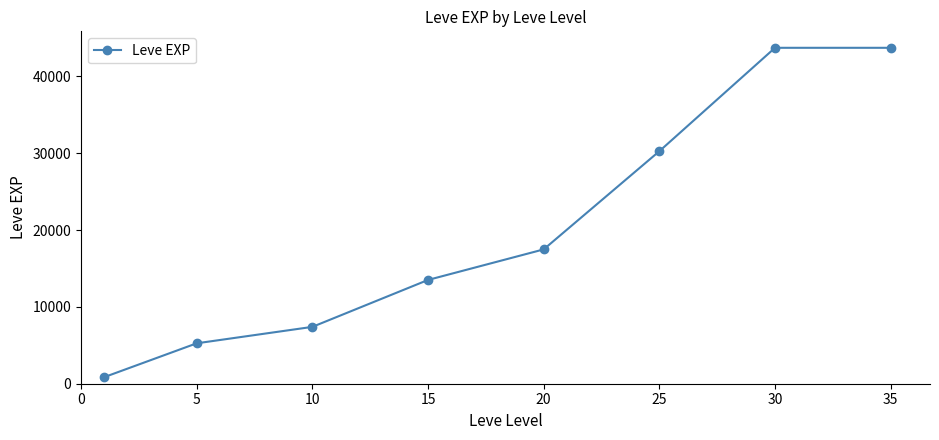

True or false: there are more than 2 points higher than both neighbors.

False